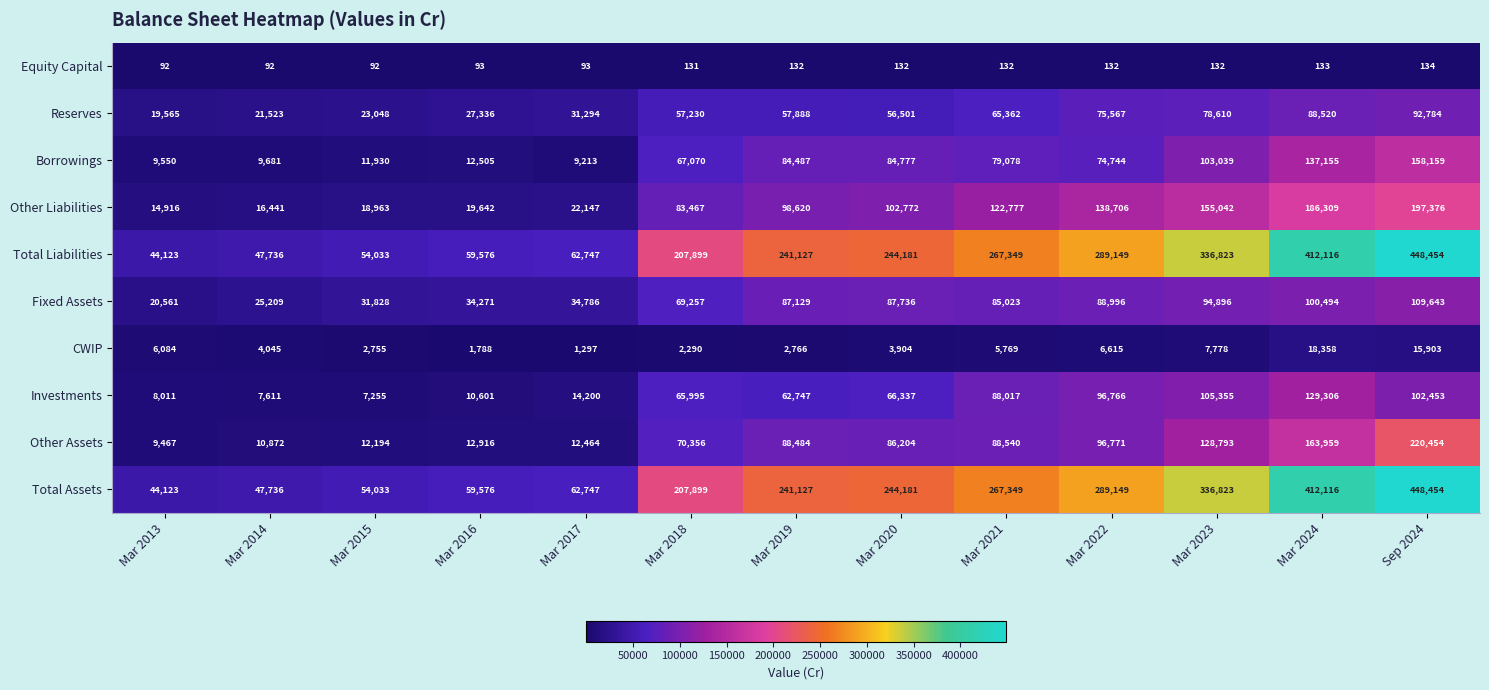

At which label is Total Assets closest to 246288?

Mar 2020